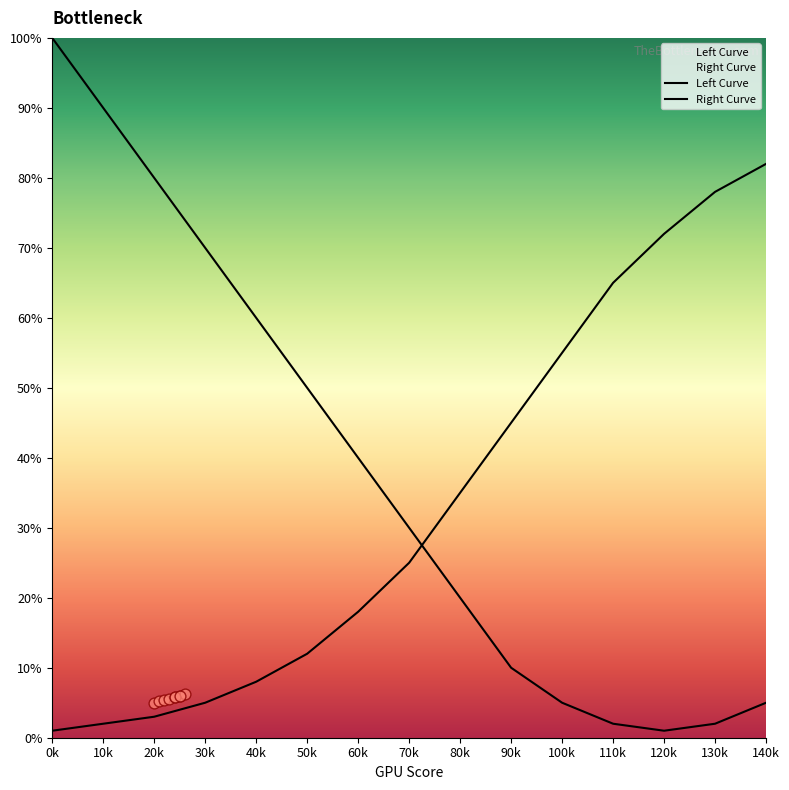

What are all the series names shown in the legend?

Left Curve, Right Curve